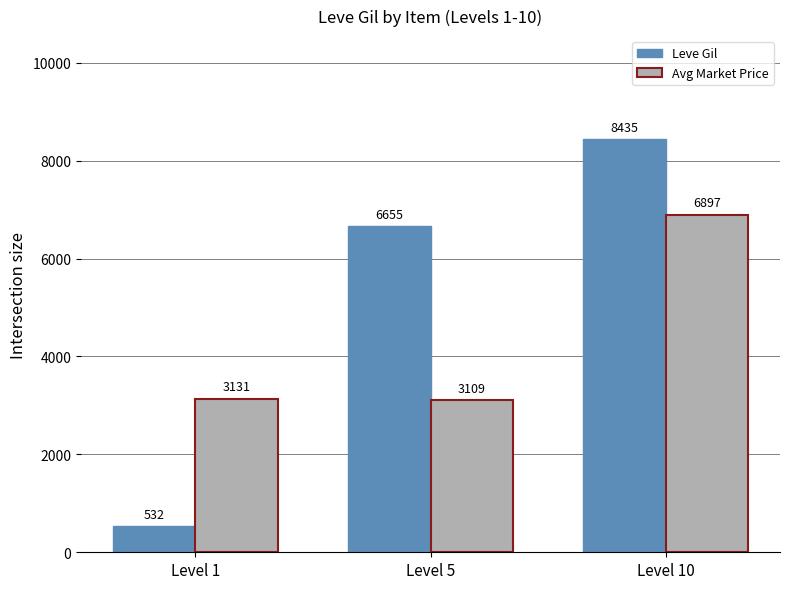

Which series changed the most between Level 5 and Level 10?

Avg Market Price